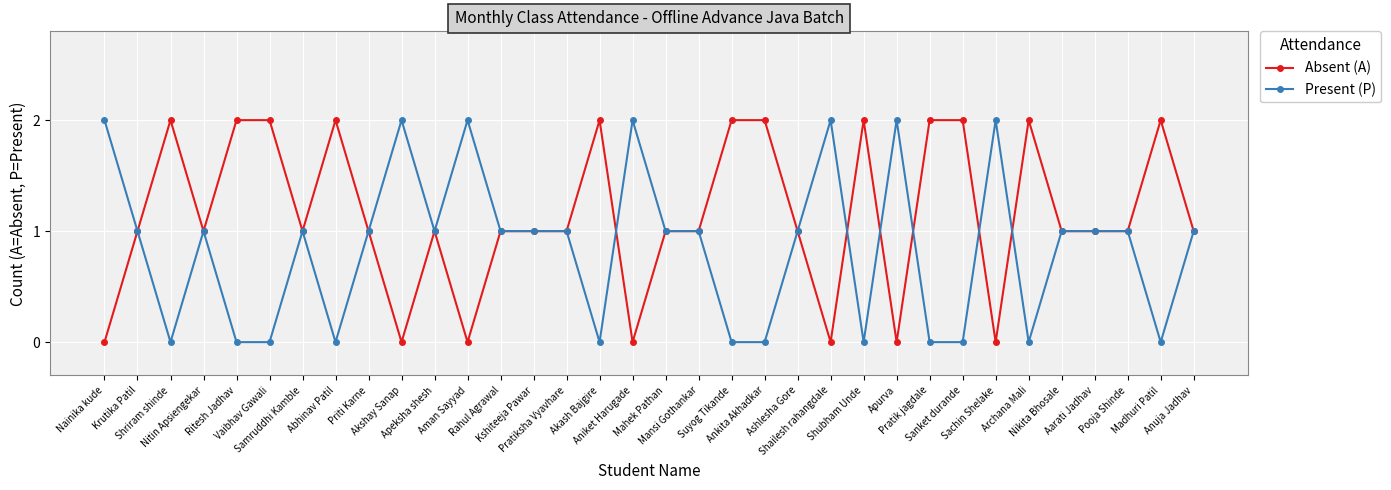

Which series has the largest total across all categories?

Absent (A)